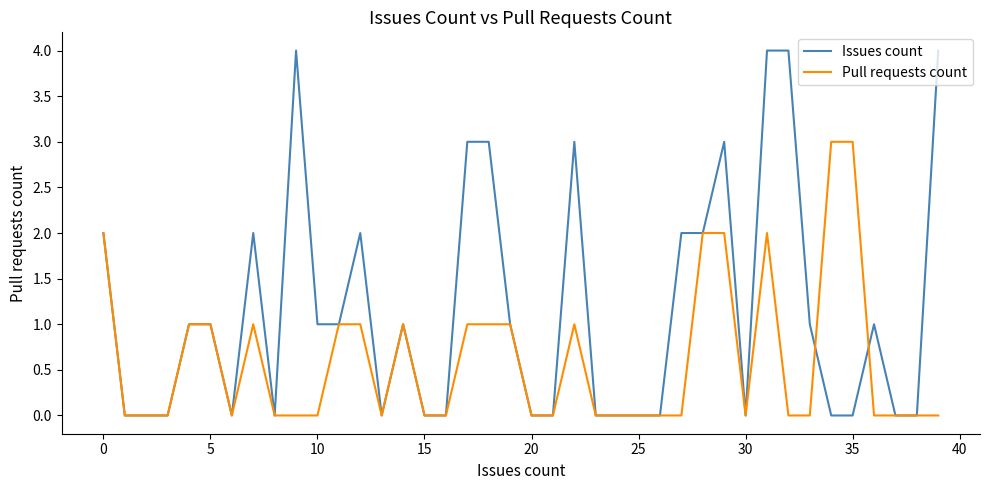

Does the chart display data point markers on the line(s)?

No